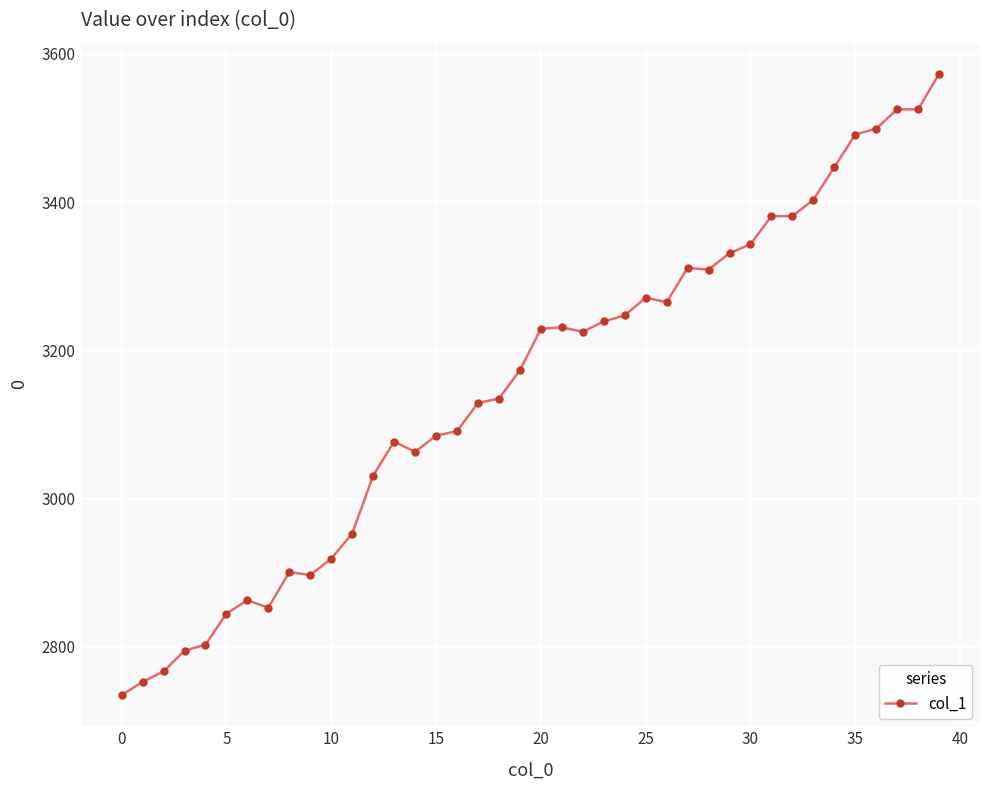

What is the sum of all values?

126094